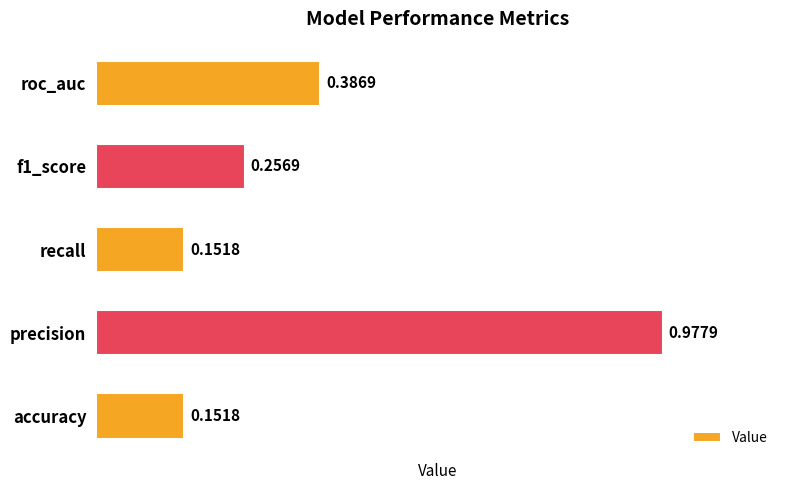

What is the difference between the maximum and minimum values?

0.8